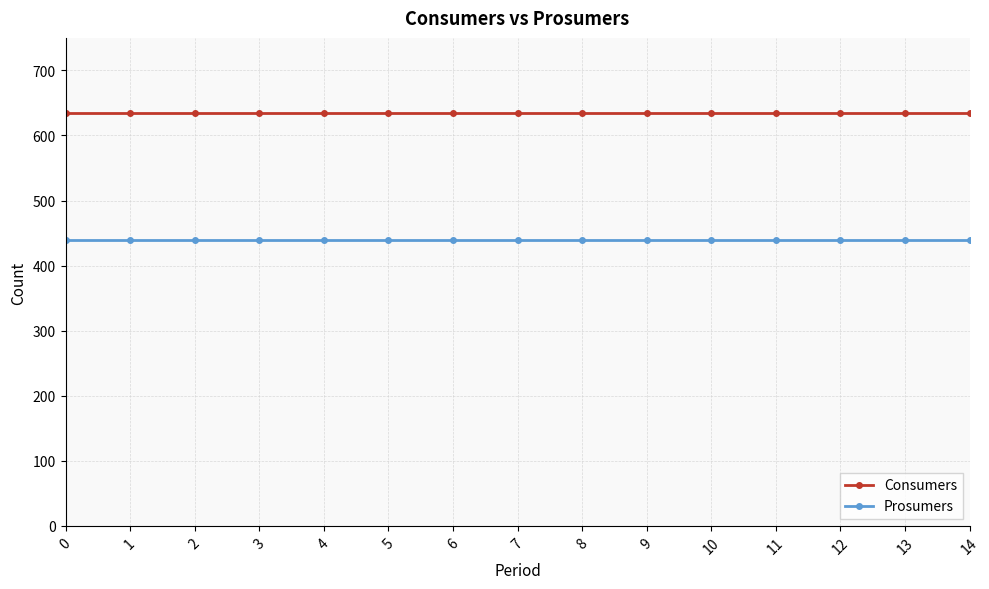

Is the value of Consumers at 1 greater than the value of Prosumers at 10?

Yes